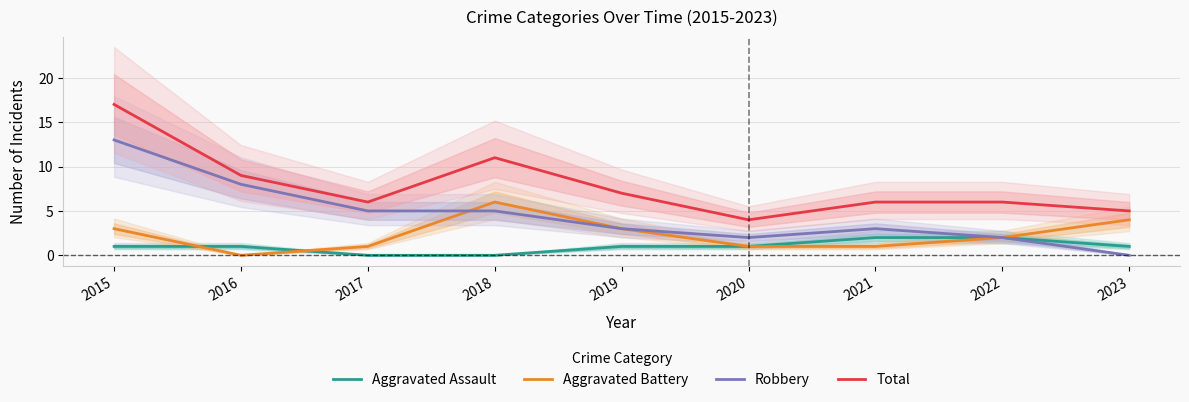

At 2023, list the series in order from largest to smallest.

Total, Aggravated Battery, Aggravated Assault, Robbery